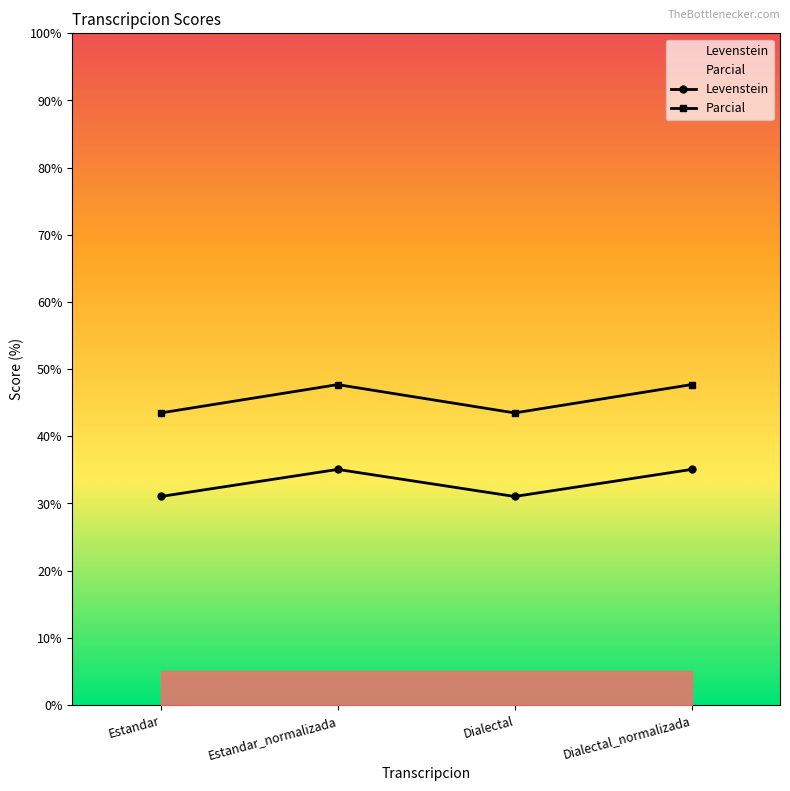

What is the average value of the Parcial series?

45.6